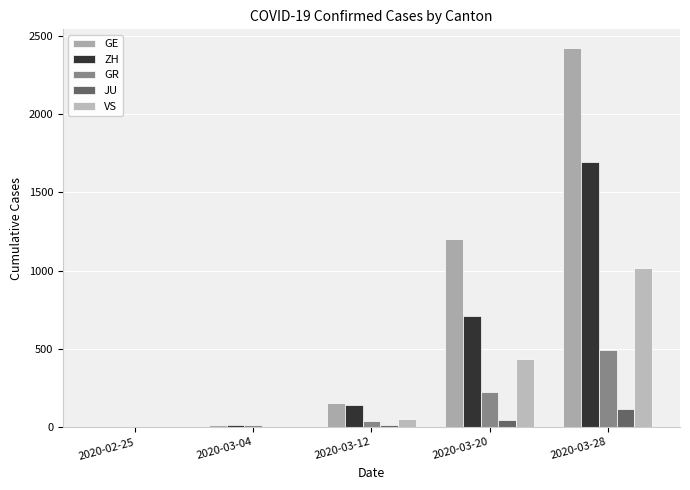

How many groups of bars are there?

5